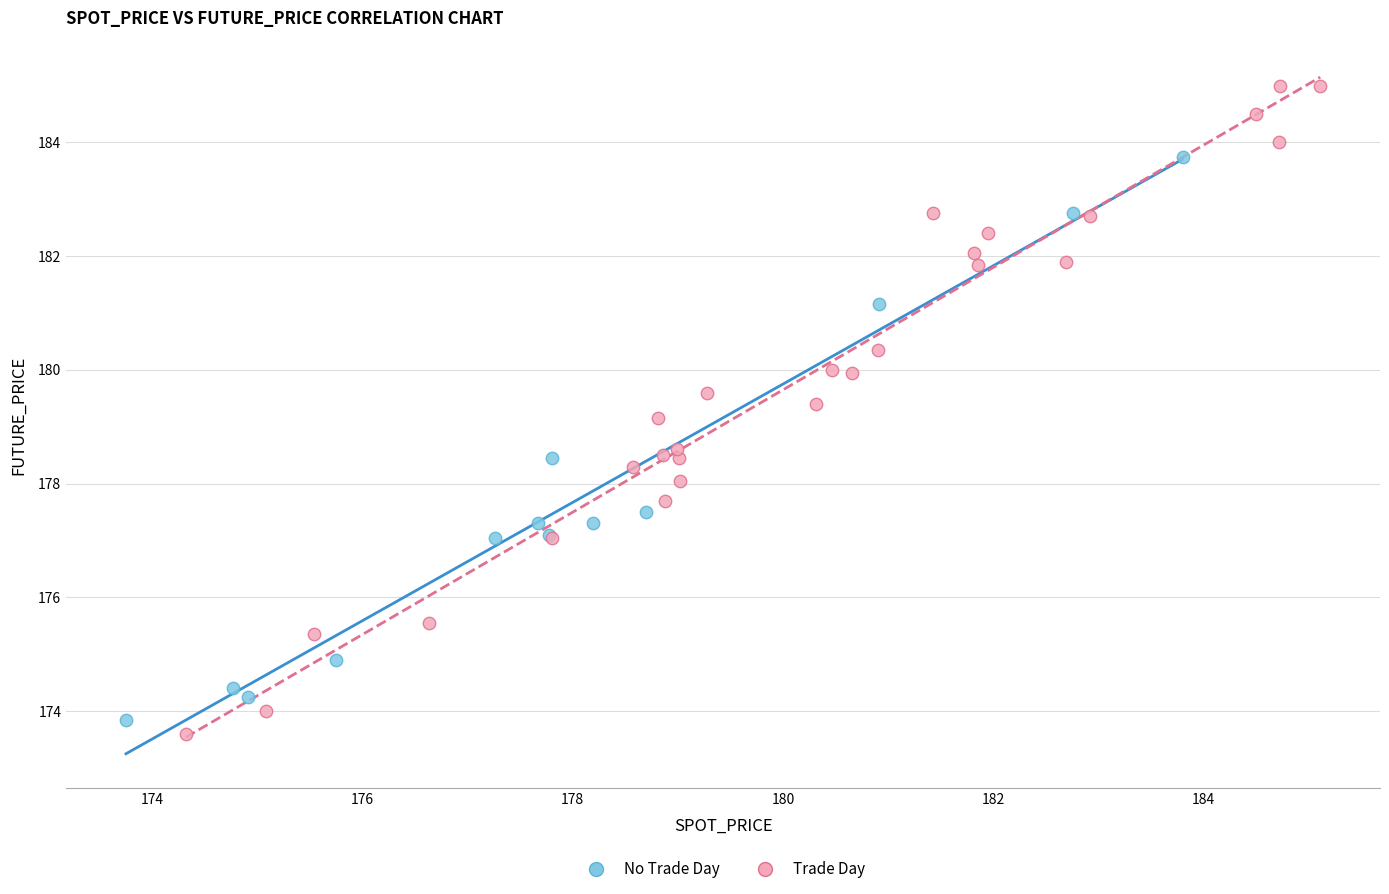

Which series reaches the minimum Y coordinate?

Trade Day